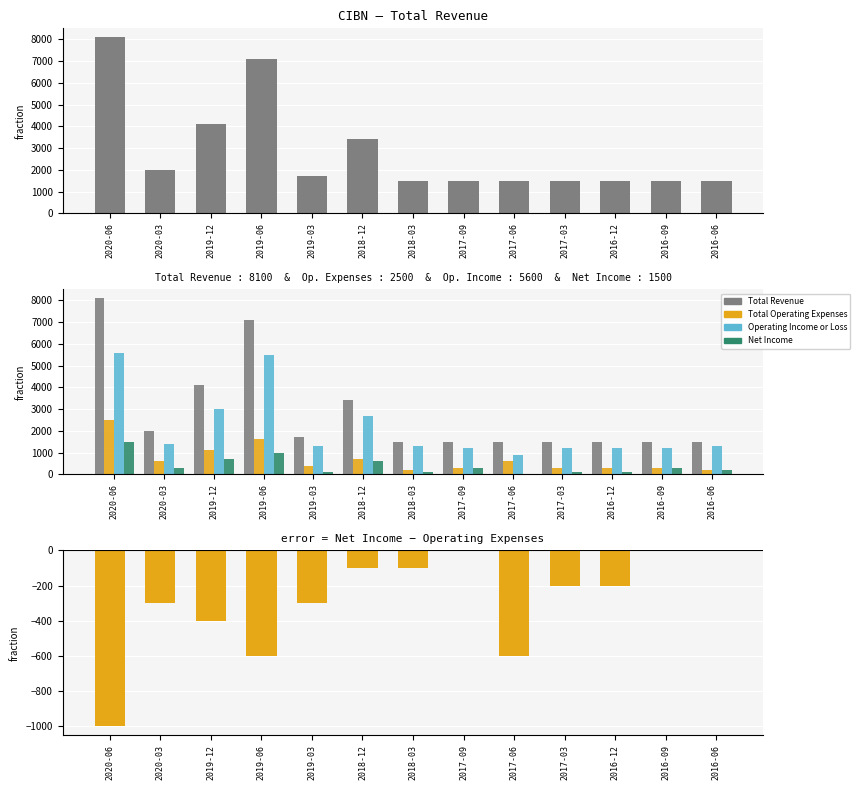

How many data points does each series have?

13